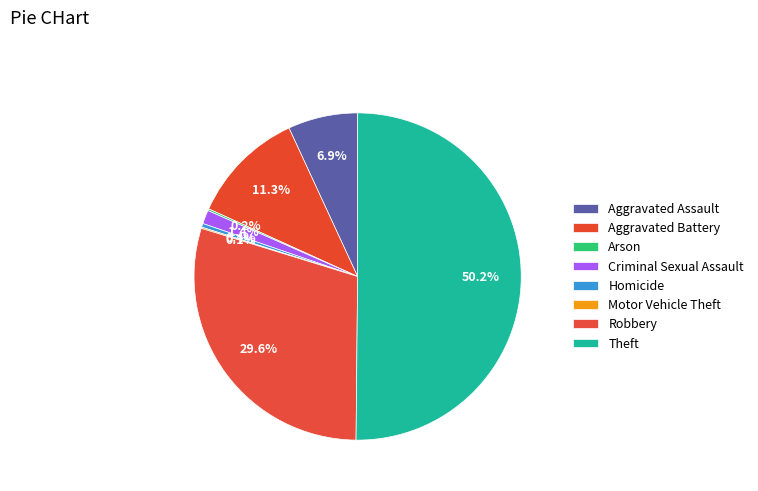

What portion of the pie excludes Theft?

49.8%